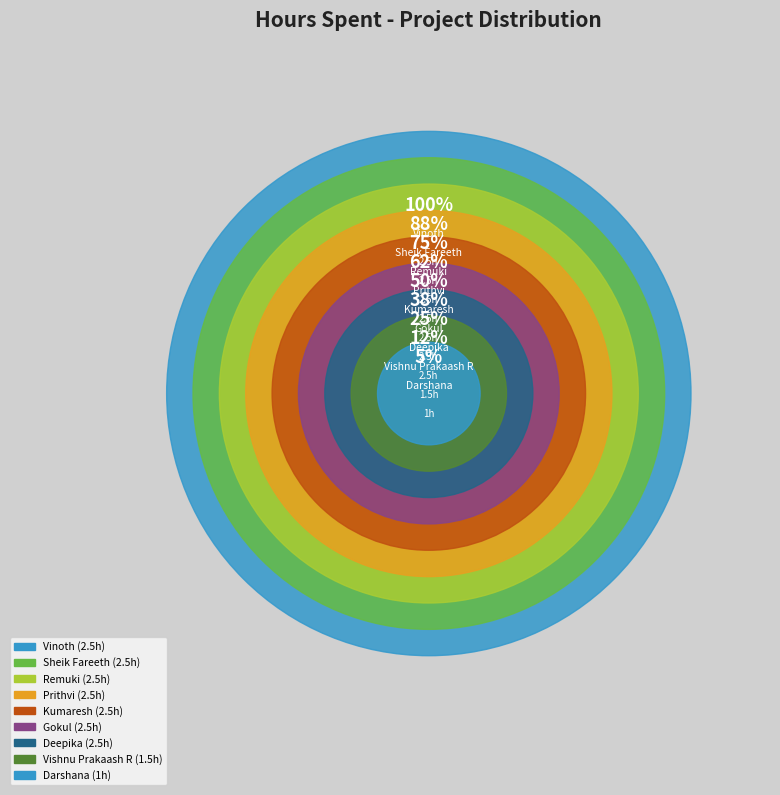

What is the largest slice in the pie chart?

Deepika